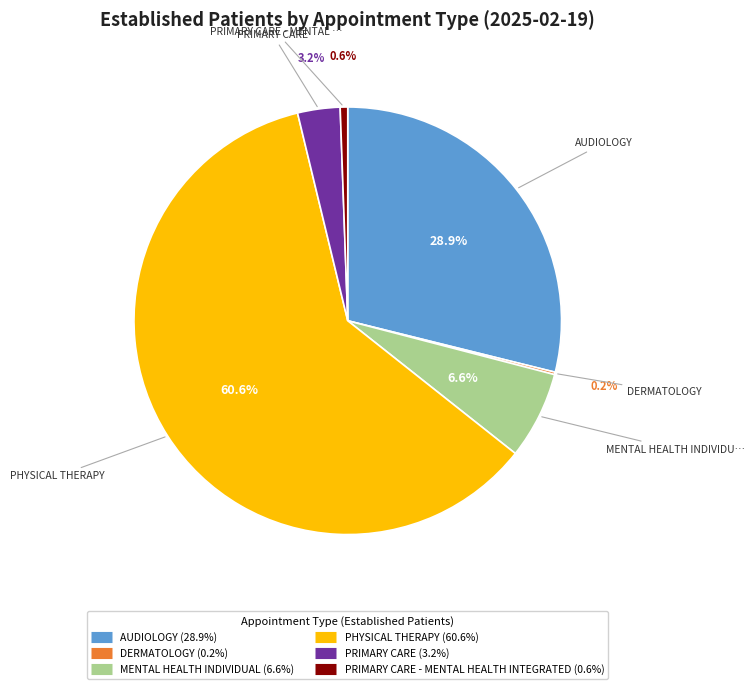

Is there a majority slice in this chart?

Yes